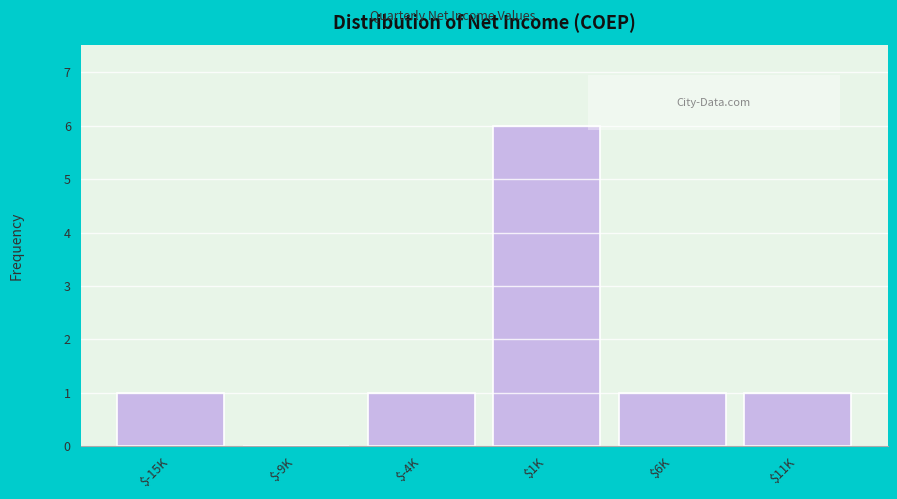

What is the maximum value shown in the chart?

6